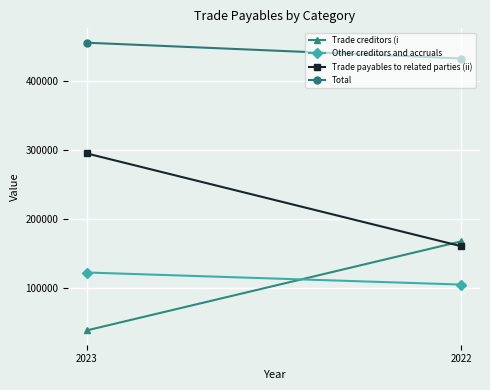

What is the sum of the Trade creditors (i values at 2023 and 2022?

205572